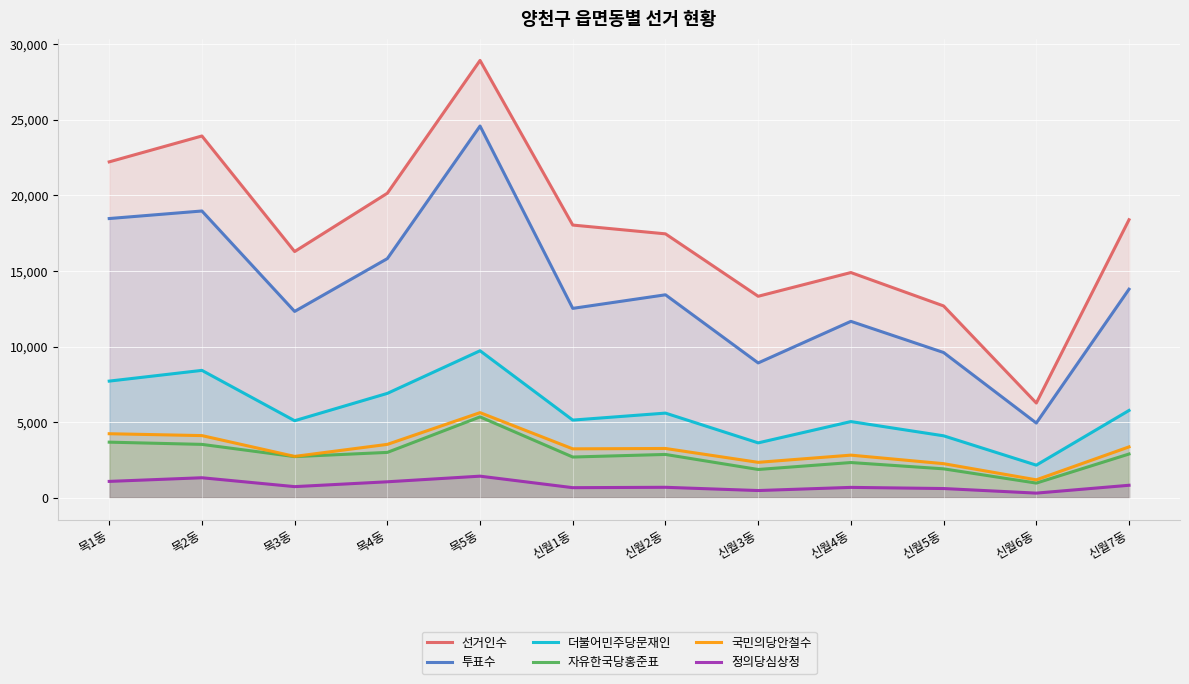

Between 목1동 and 신월4동, which is larger?

목1동